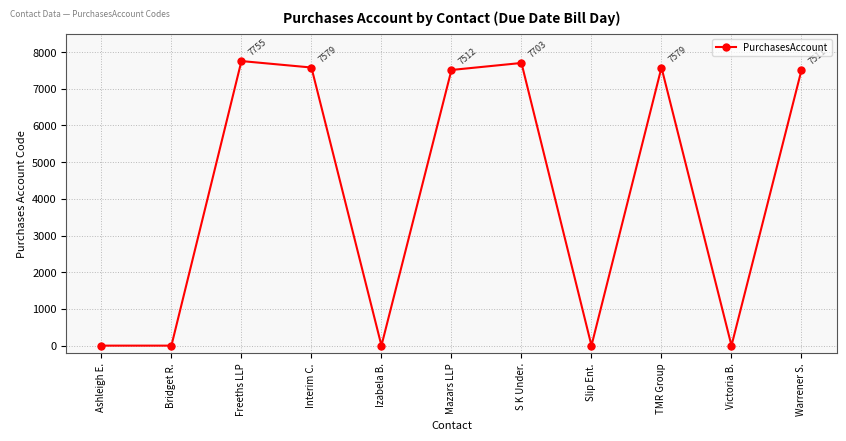

What is the change in value from Slip Ent. to Warrener S.?

+7511